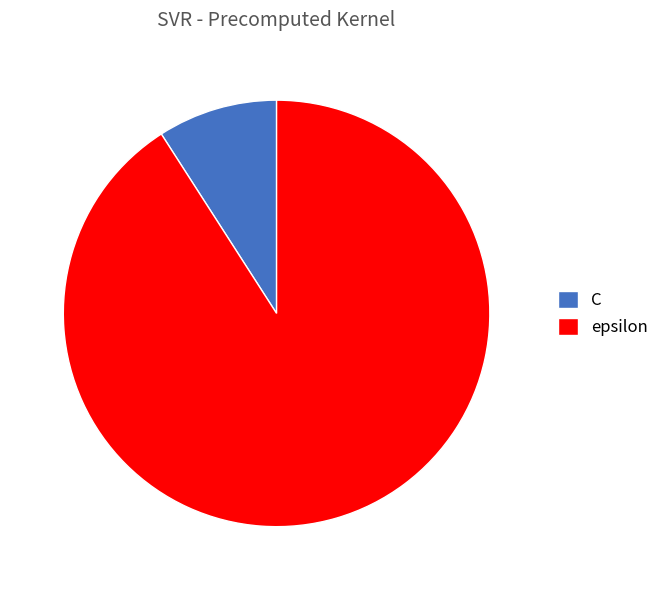

Which has a higher value, C or epsilon?

epsilon